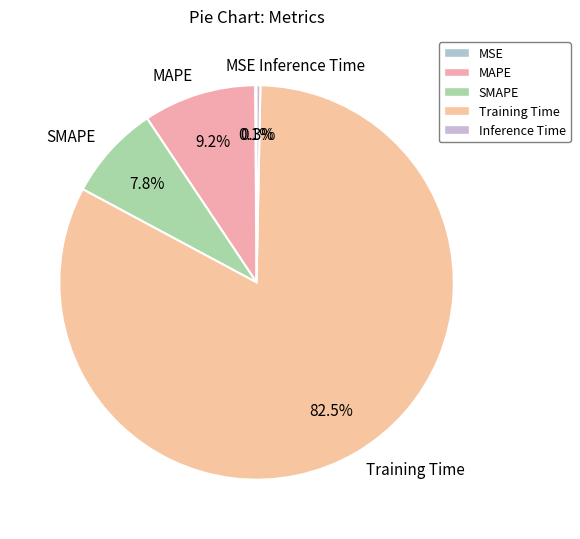

Which slice represents more than half of the pie?

Training Time